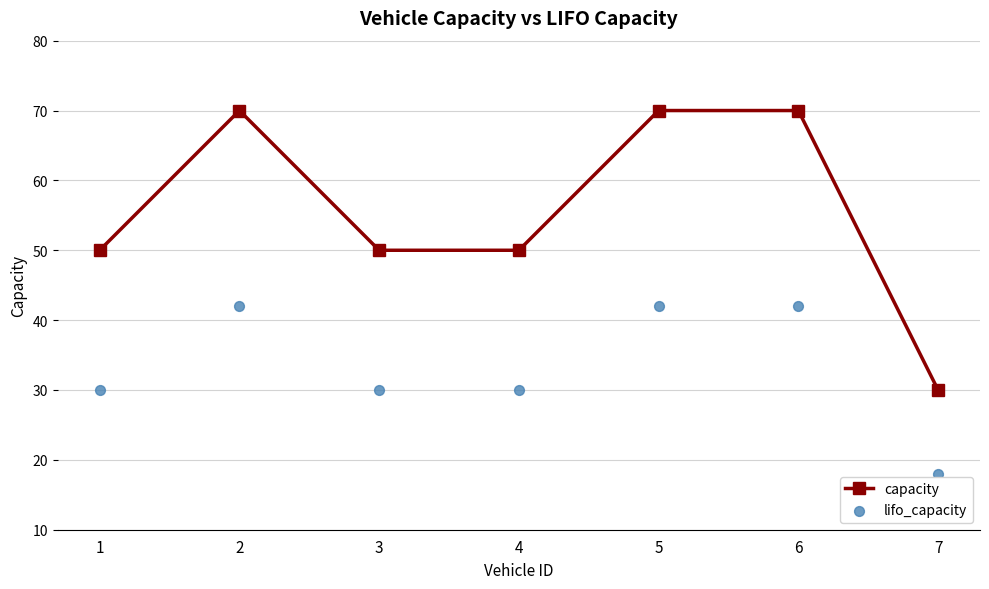

What are all the series names shown in the legend?

capacity, lifo_capacity